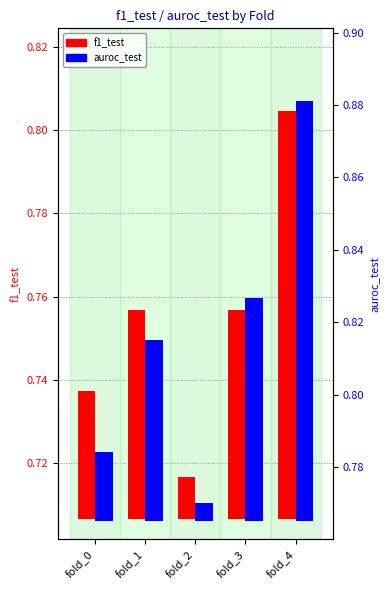

List the series in order of their peak value, lowest first.

f1_test, auroc_test